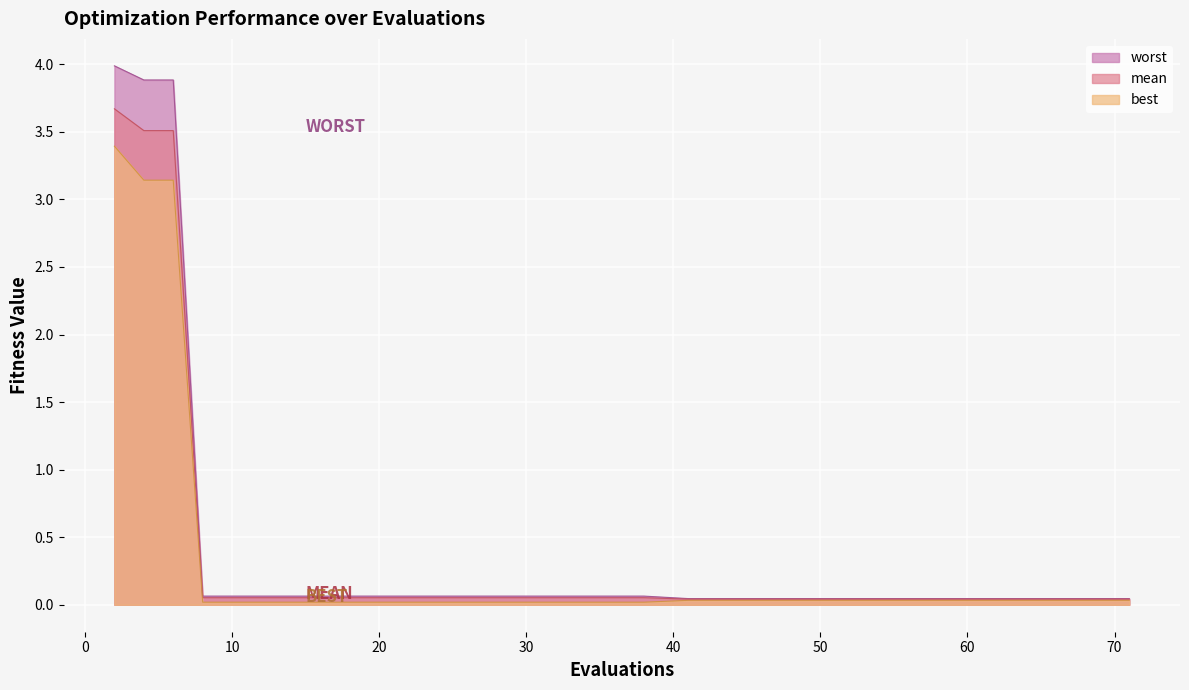

How many lines are shown in the chart?

3